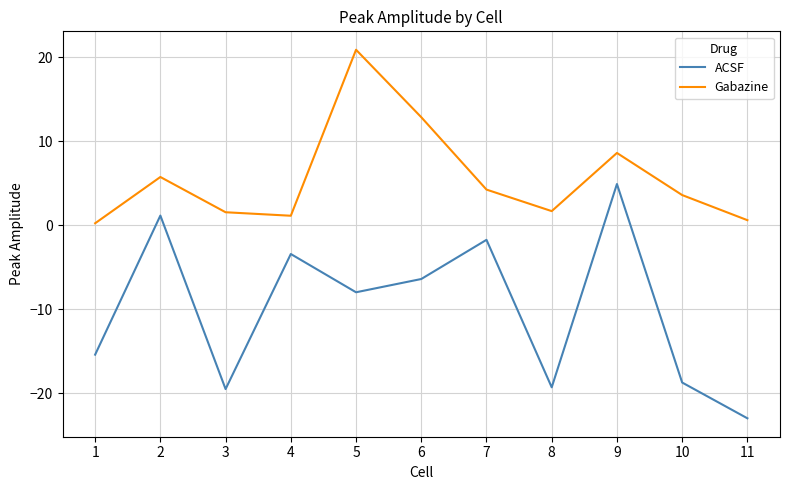

Which series has the largest total across all categories?

Gabazine